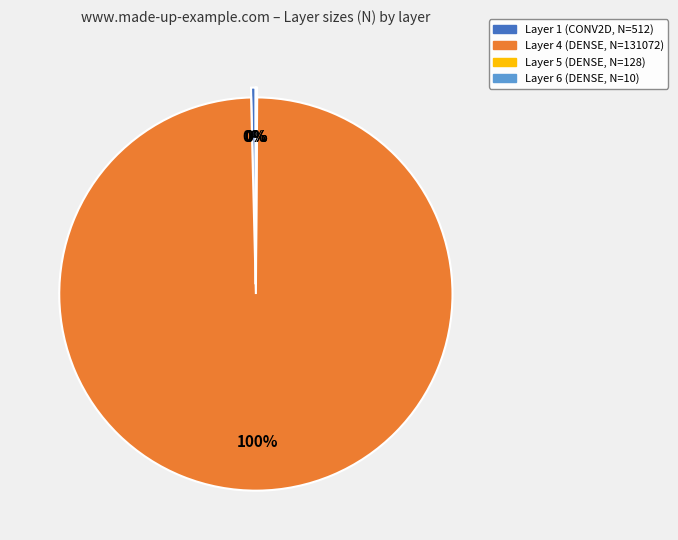

Do Layer 4 (DENSE, N=131072) and Layer 1 (CONV2D, N=512) together represent more than half of the pie?

Yes